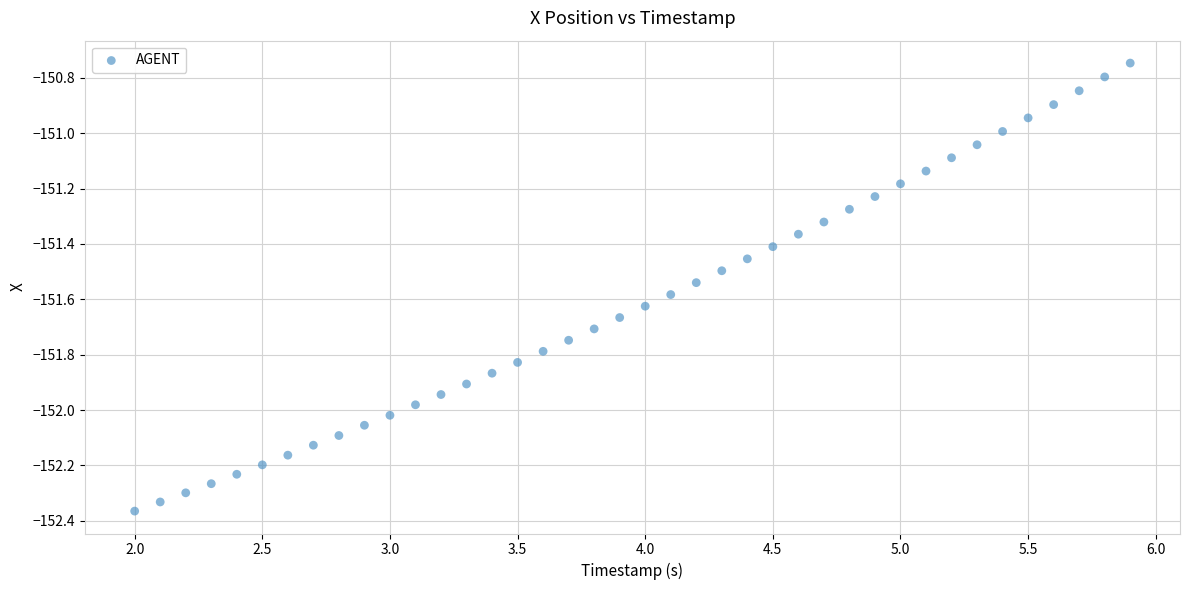

What is the range of Y values (max minus min)?

1.6